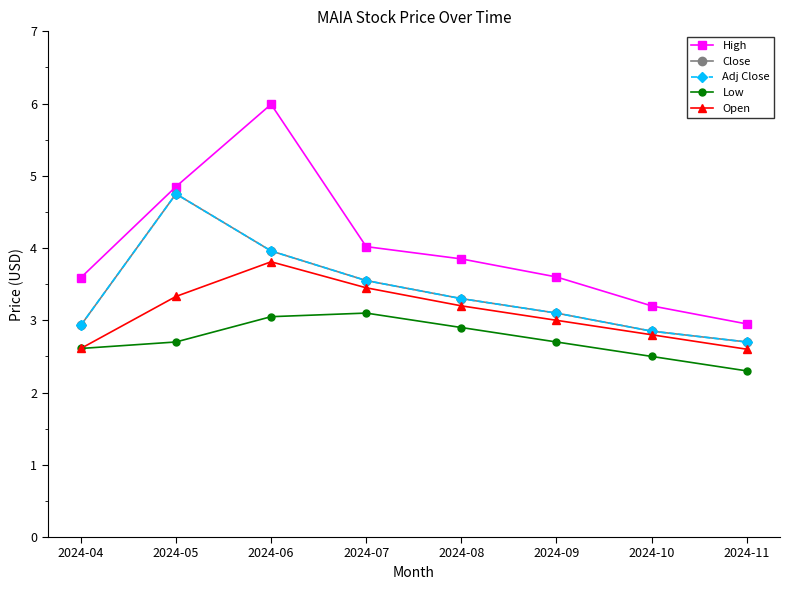

What is the maximum value for Close?

4.8